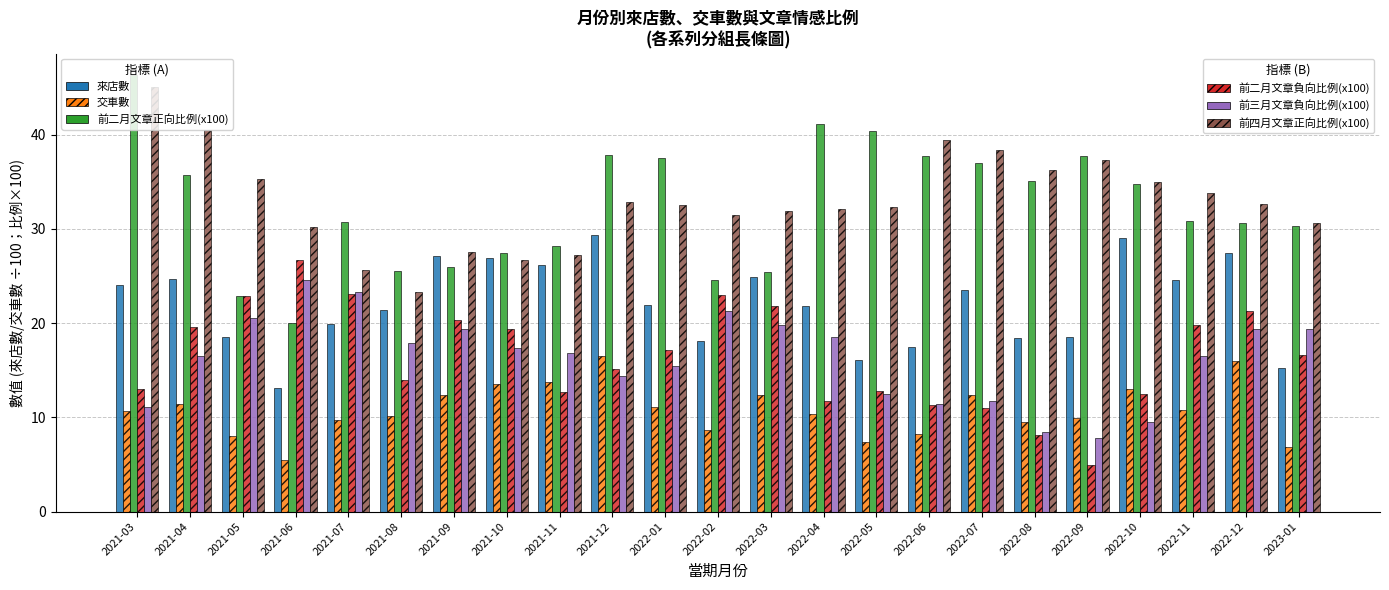

At which category does the chart reach its peak across all series?

2021-03